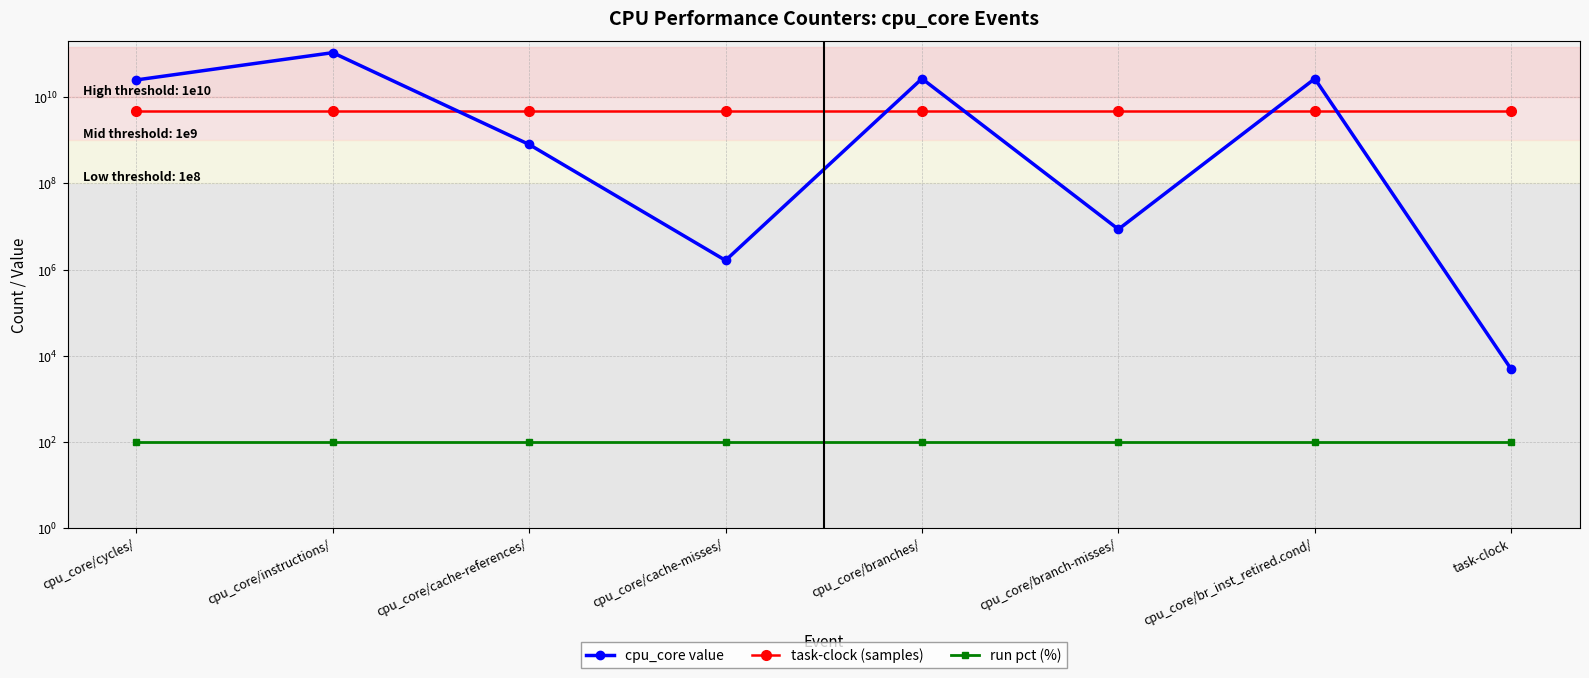

At how many categories does at least one series exceed 21362190718?

4